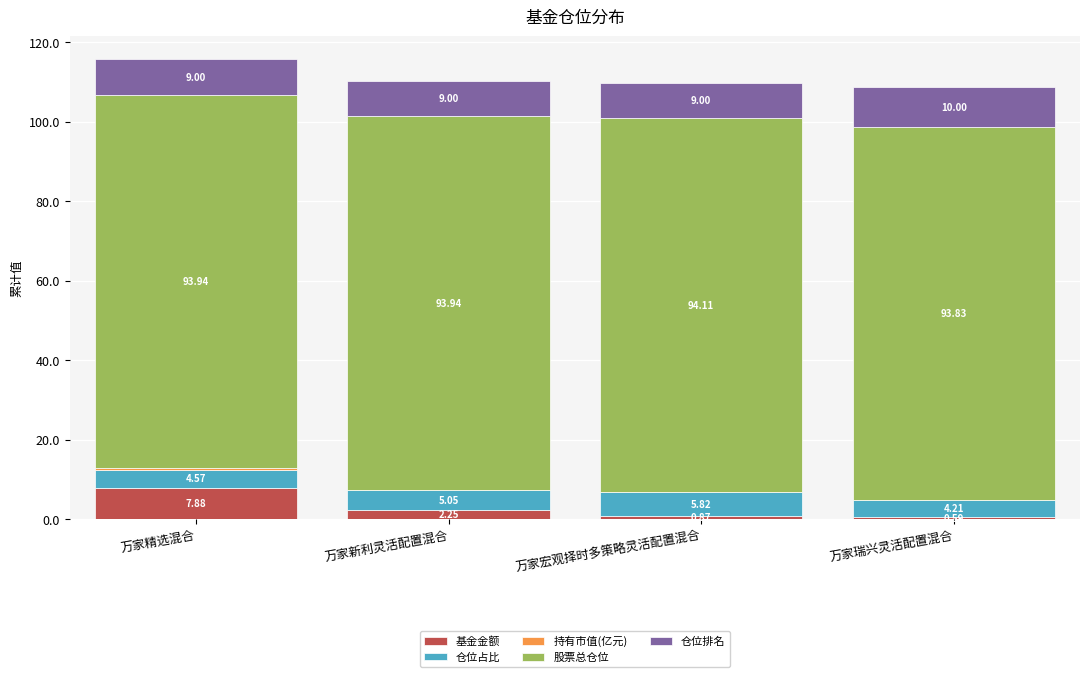

What is the total value across all series at 万家精选混合?

115.8